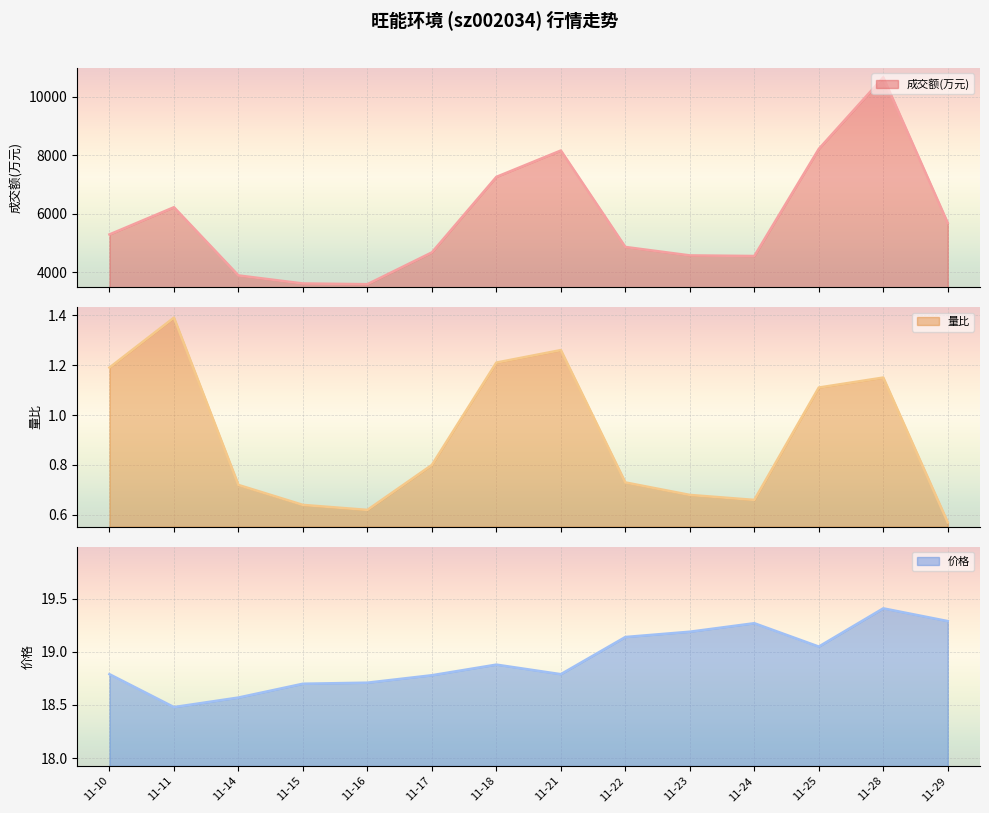

What is the lowest value of the 成交额(万元) series?

3598